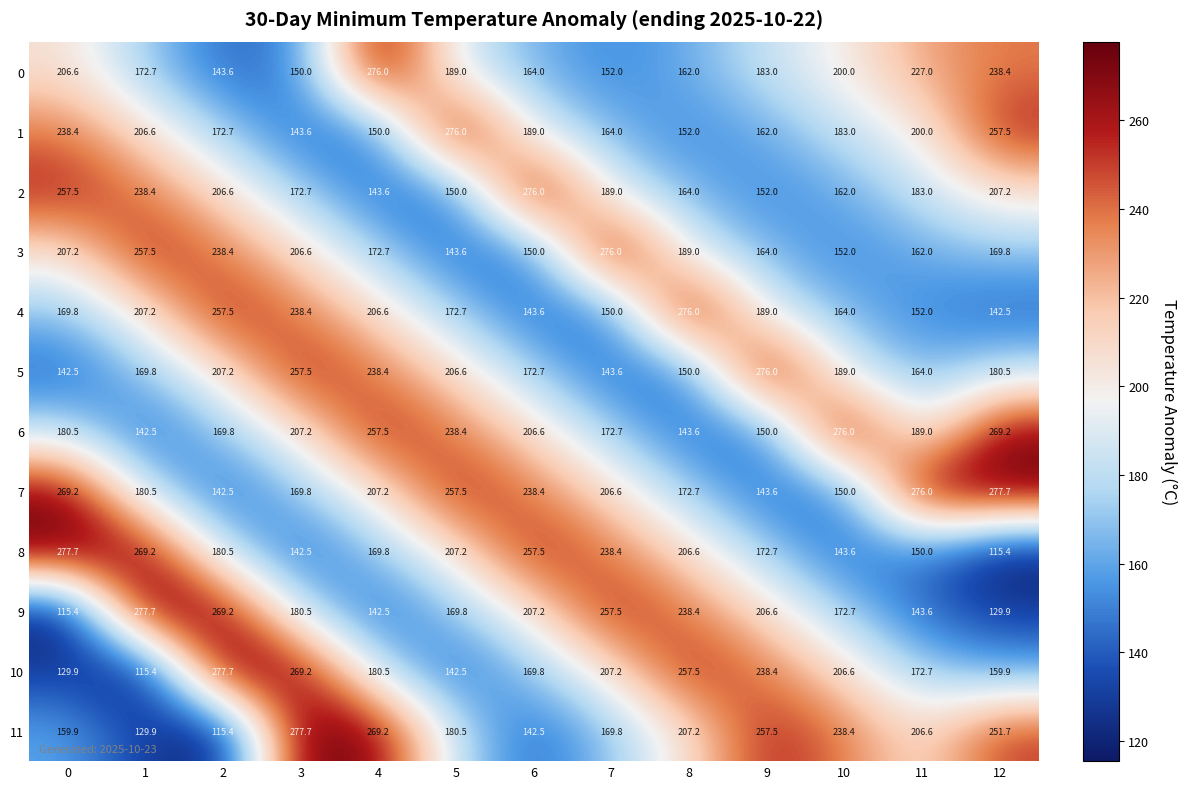

What is the difference between the 5 values at 7 and 4?

94.8